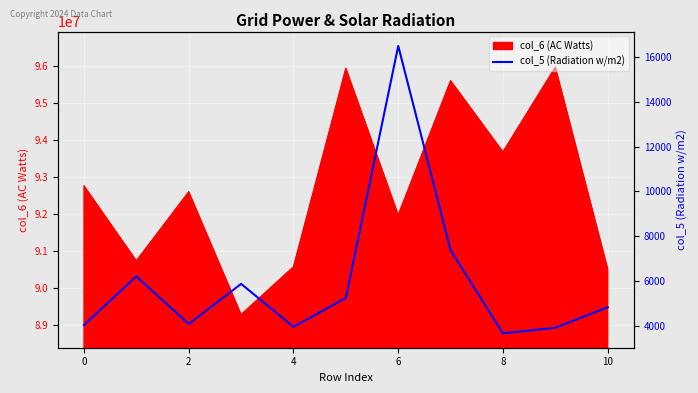

True or false: the data shows 1500 at 8.

False